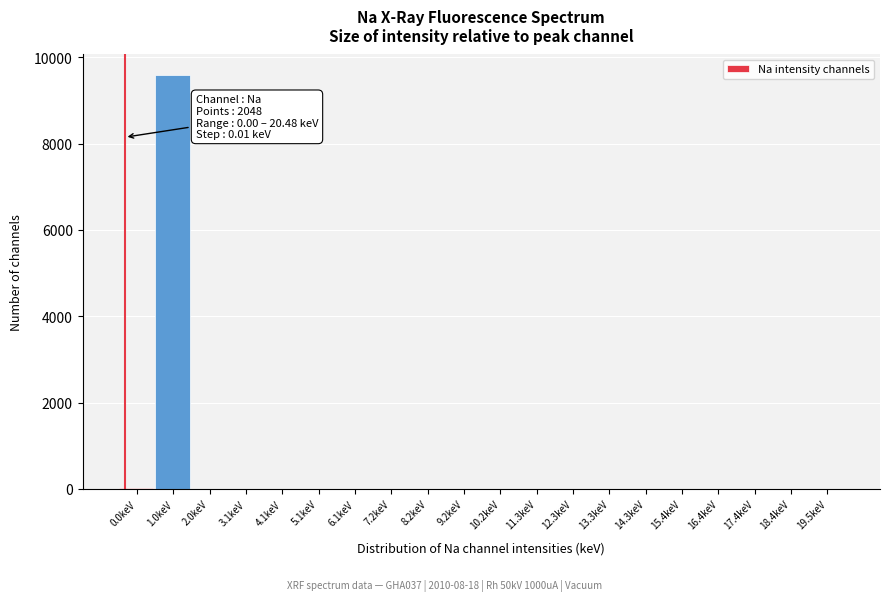

Is it true that the value at 16.4keV is 0?

True